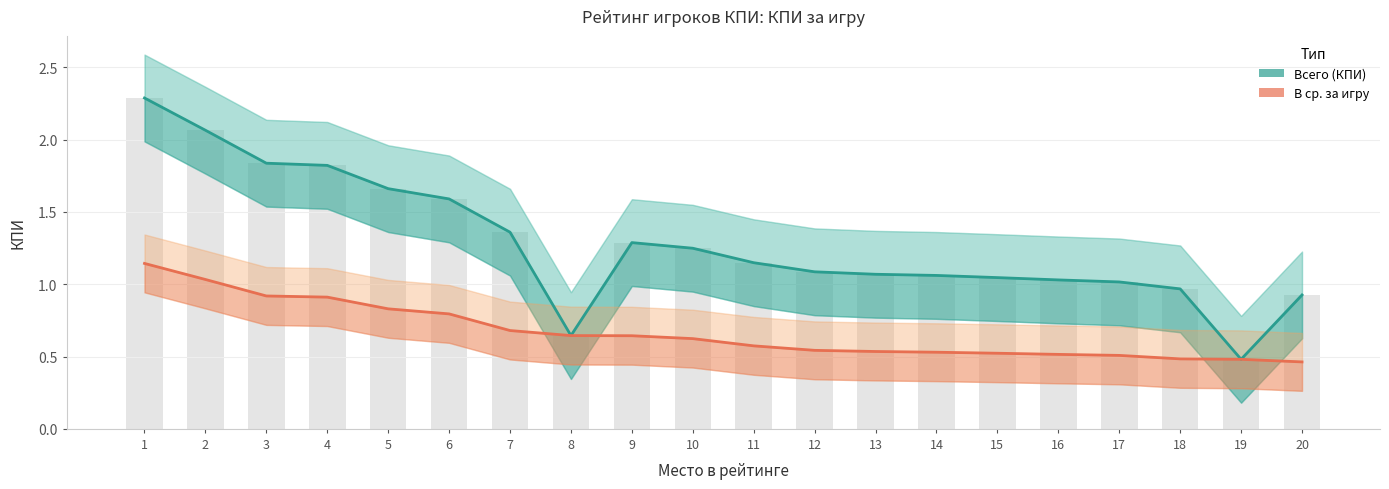

Does the chart contain stacked bars?

No